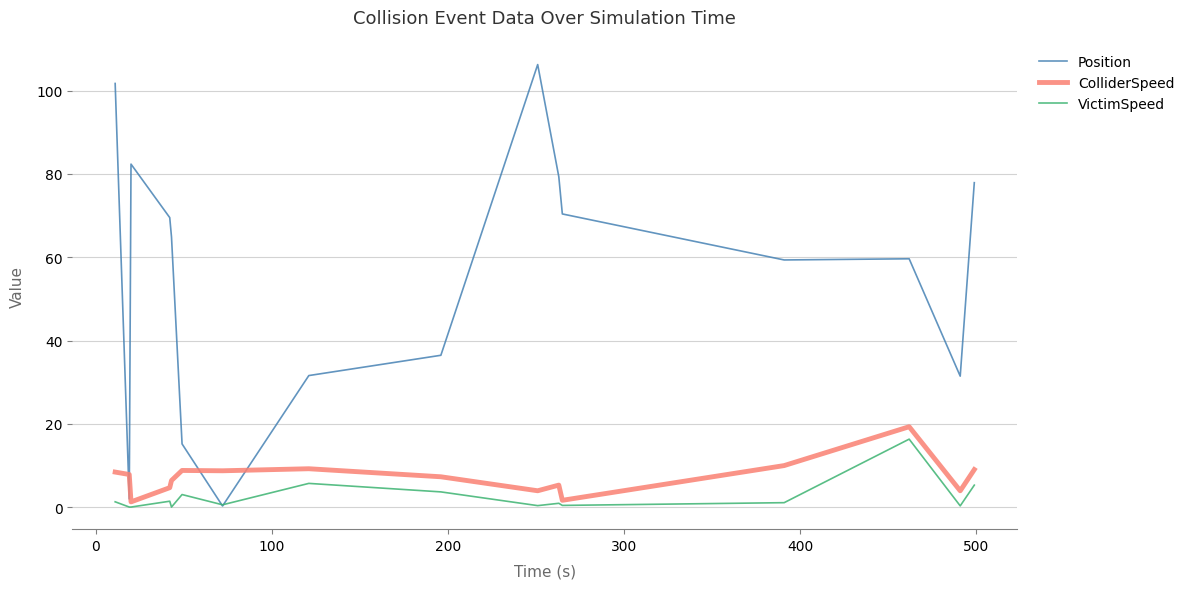

Which series has the largest total across all categories?

Position